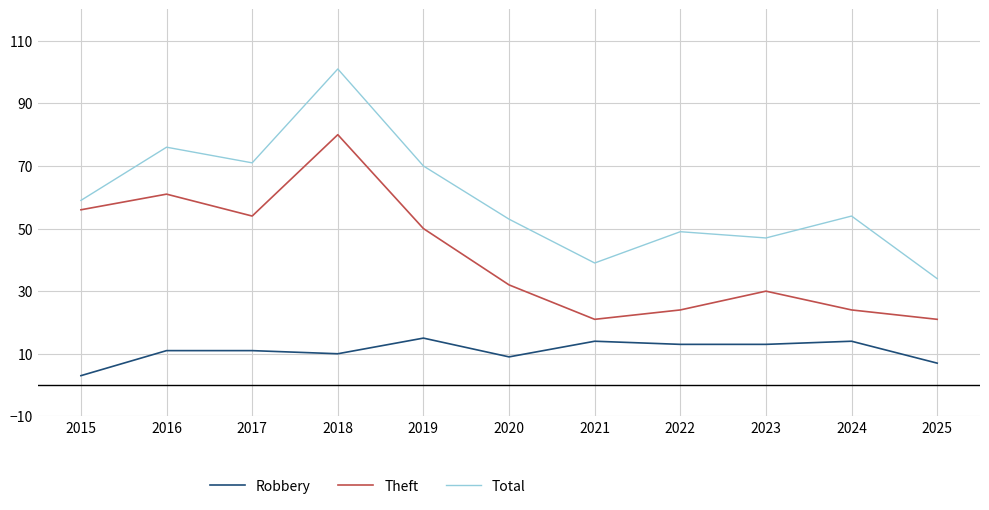

Reading left to right, list all the values displayed in this chart.

Robbery: 3	11	11	10	15	9	14	13	13	14	7
Theft: 56	61	54	80	50	32	21	24	30	24	21
Total: 59	76	71	101	70	53	39	49	47	54	34